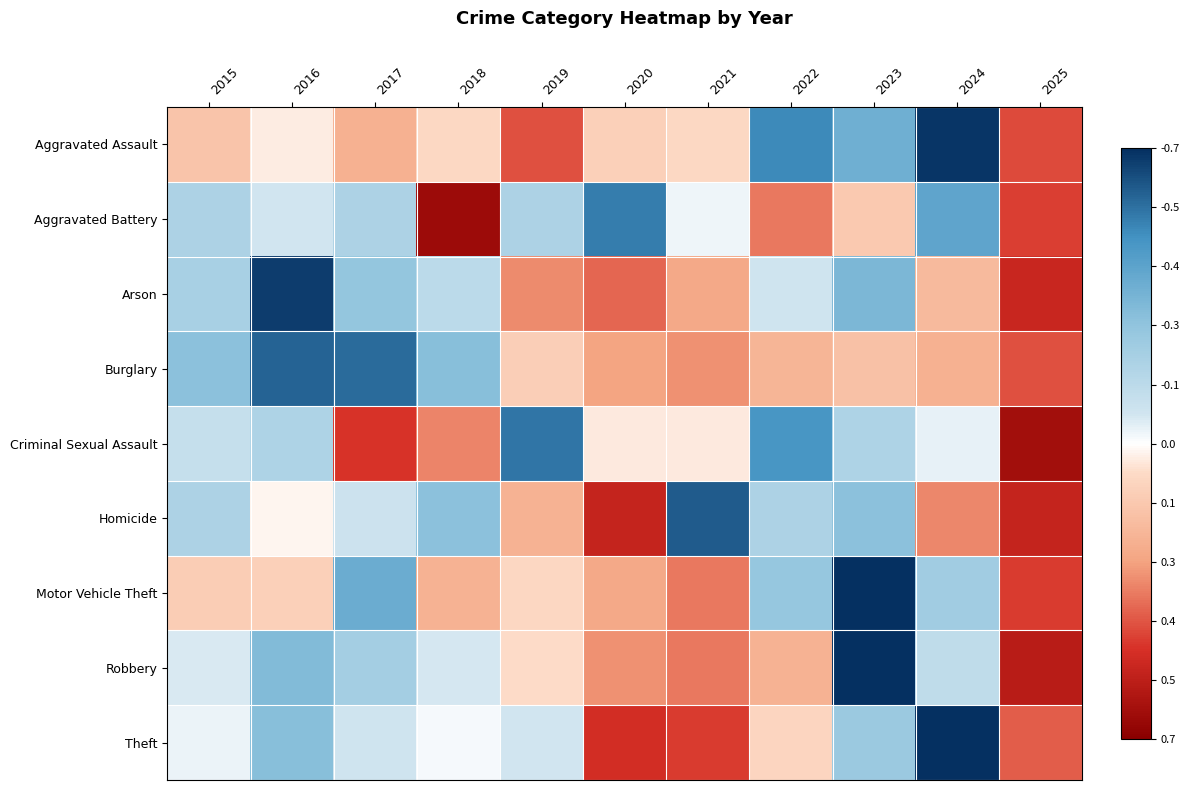

Reading right to left, extract all data points from this chart.

Aggravated Assault: 2025=-1.3	2024=2.0	2023=1.1	2022=1.4	2021=-0.2	2020=-0.3	2019=-1.2	2018=-0.2	2017=-0.7	2016=-0.1	2015=-0.4
Aggravated Battery: 2025=-1.3	2024=1.2	2023=-0.4	2022=-1.0	2021=0.1	2020=1.5	2019=0.5	2018=-1.8	2017=0.5	2016=0.2	2015=0.5
Arson: 2025=-1.5	2024=-0.6	2023=1.0	2022=0.2	2021=-0.7	2020=-1.1	2019=-0.9	2018=0.4	2017=0.8	2016=1.9	2015=0.6
Burglary: 2025=-1.2	2024=-0.7	2023=-0.5	2022=-0.6	2021=-0.9	2020=-0.8	2019=-0.3	2018=0.9	2017=1.6	2016=1.7	2015=0.8
Criminal Sexual Assault: 2025=-1.8	2024=0.1	2023=0.5	2022=1.4	2021=-0.1	2020=-0.1	2019=1.6	2018=-1.0	2017=-1.4	2016=0.5	2015=0.3
Homicide: 2025=-1.5	2024=-0.9	2023=0.8	2022=0.5	2021=1.7	2020=-1.5	2019=-0.6	2018=0.8	2017=0.2	2016=-0.1	2015=0.5
Motor Vehicle Theft: 2025=-1.3	2024=0.6	2023=2.2	2022=0.8	2021=-1.0	2020=-0.7	2019=-0.2	2018=-0.6	2017=1.1	2016=-0.3	2015=-0.4
Robbery: 2025=-1.6	2024=0.4	2023=2.1	2022=-0.6	2021=-1.0	2020=-0.9	2019=-0.2	2018=0.2	2017=0.6	2016=0.9	2015=0.2
Theft: 2025=-1.2	2024=2.1	2023=0.7	2022=-0.3	2021=-1.3	2020=-1.4	2019=0.2	2018=0.0	2017=0.2	2016=0.9	2015=0.1